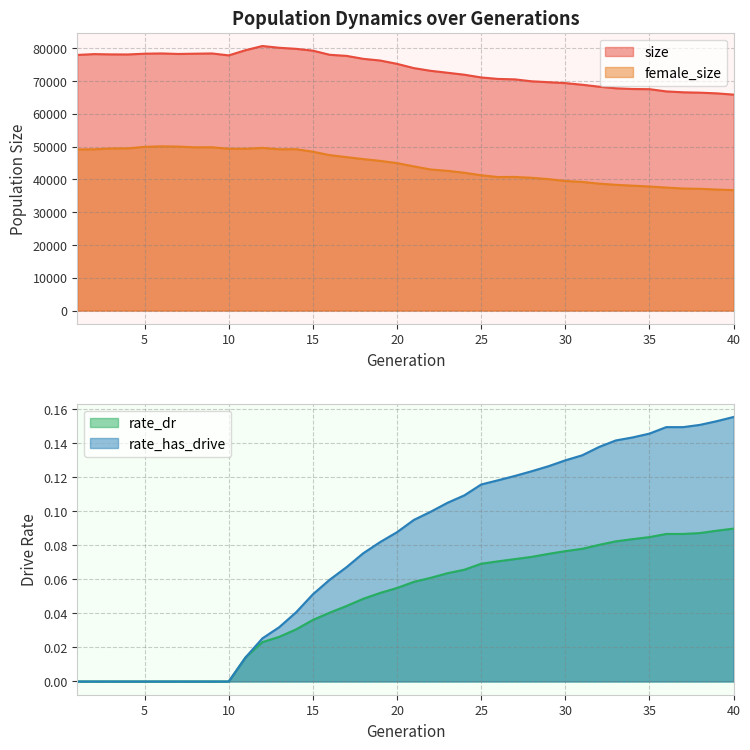

What is the sum of the size values at 19 and 21?

150223.0